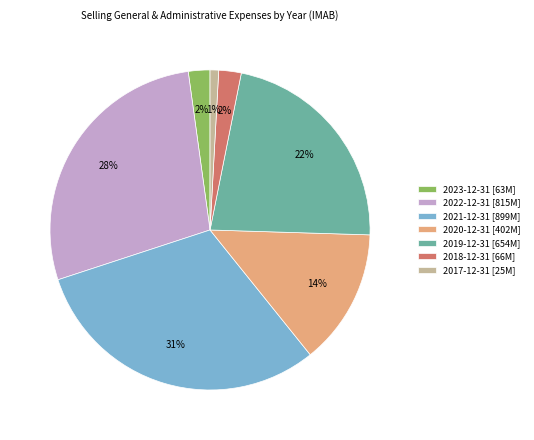

Approximately how many times larger is the value at 2021-12-31 compared to 2019-12-31?

1.4